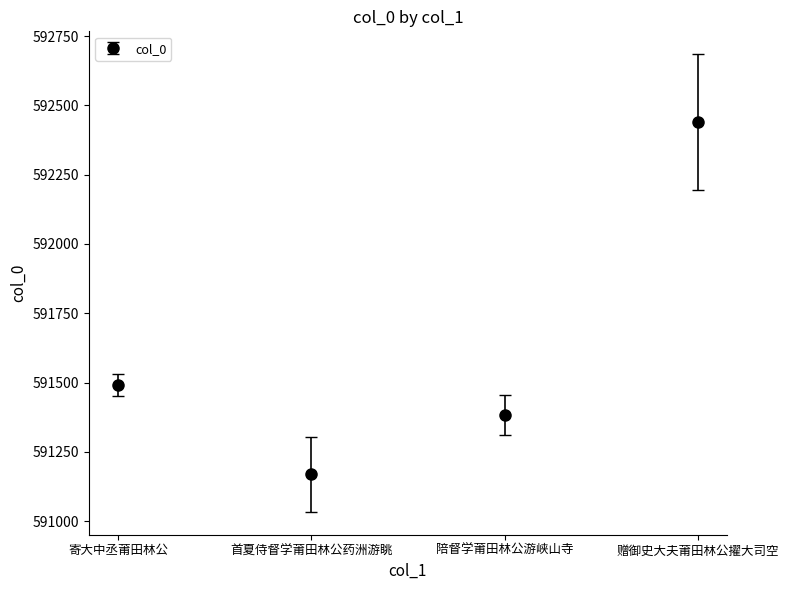

What is the sum of the values at 首夏侍督学莆田林公药洲游眺 and 赠御史大夫莆田林公擢大司空?

1183608